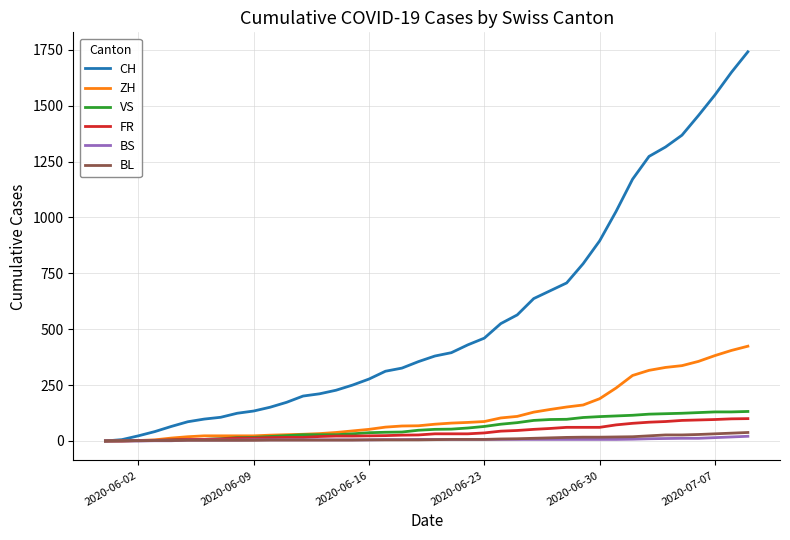

What is the maximum value shown in the chart?

1741